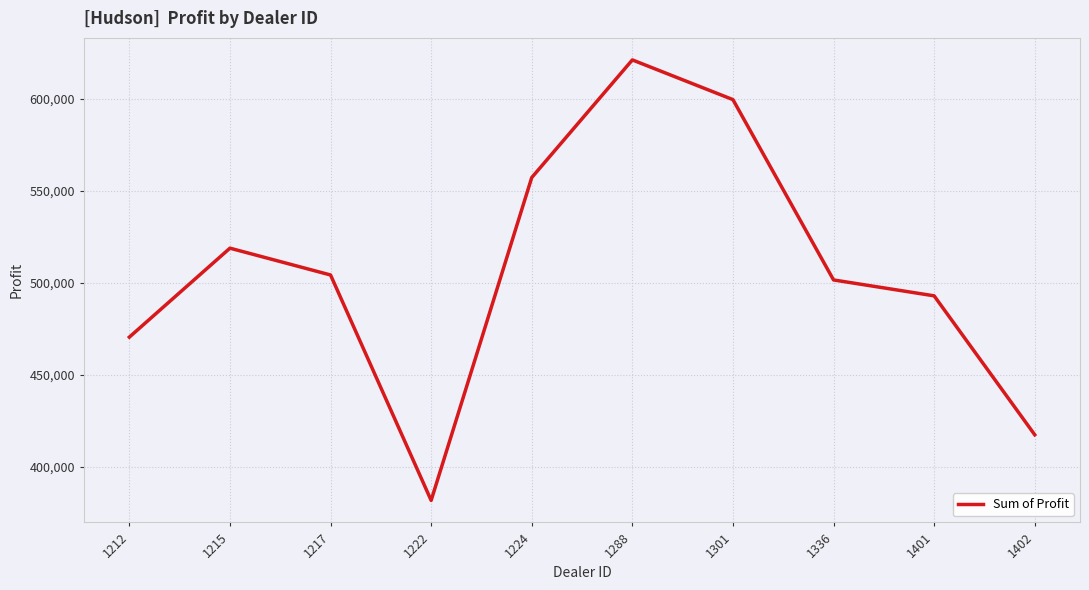

What is the difference between the maximum and minimum values?

239496.0